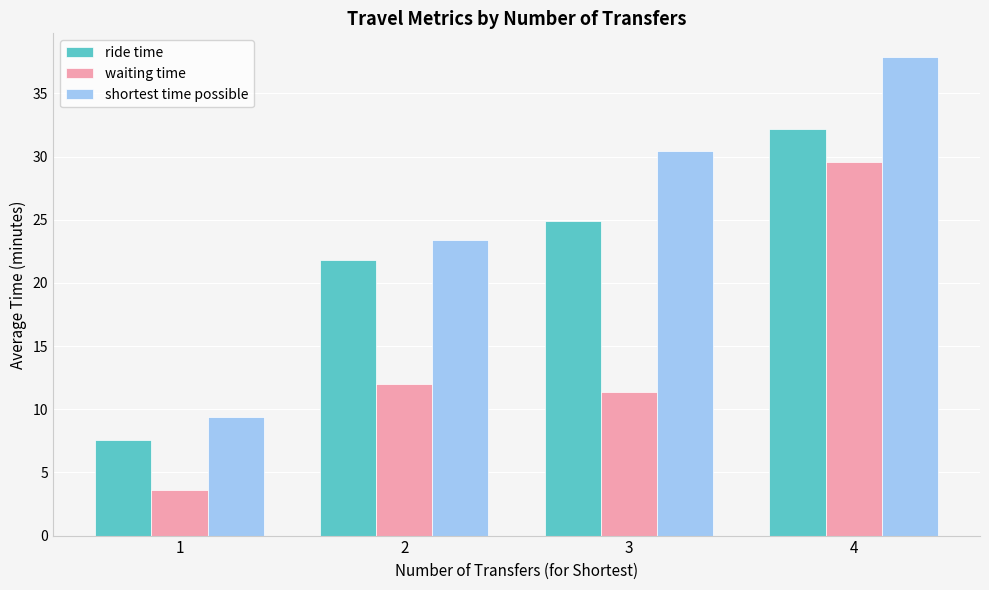

What is the difference between the maximum and minimum values in the waiting time series?

25.9